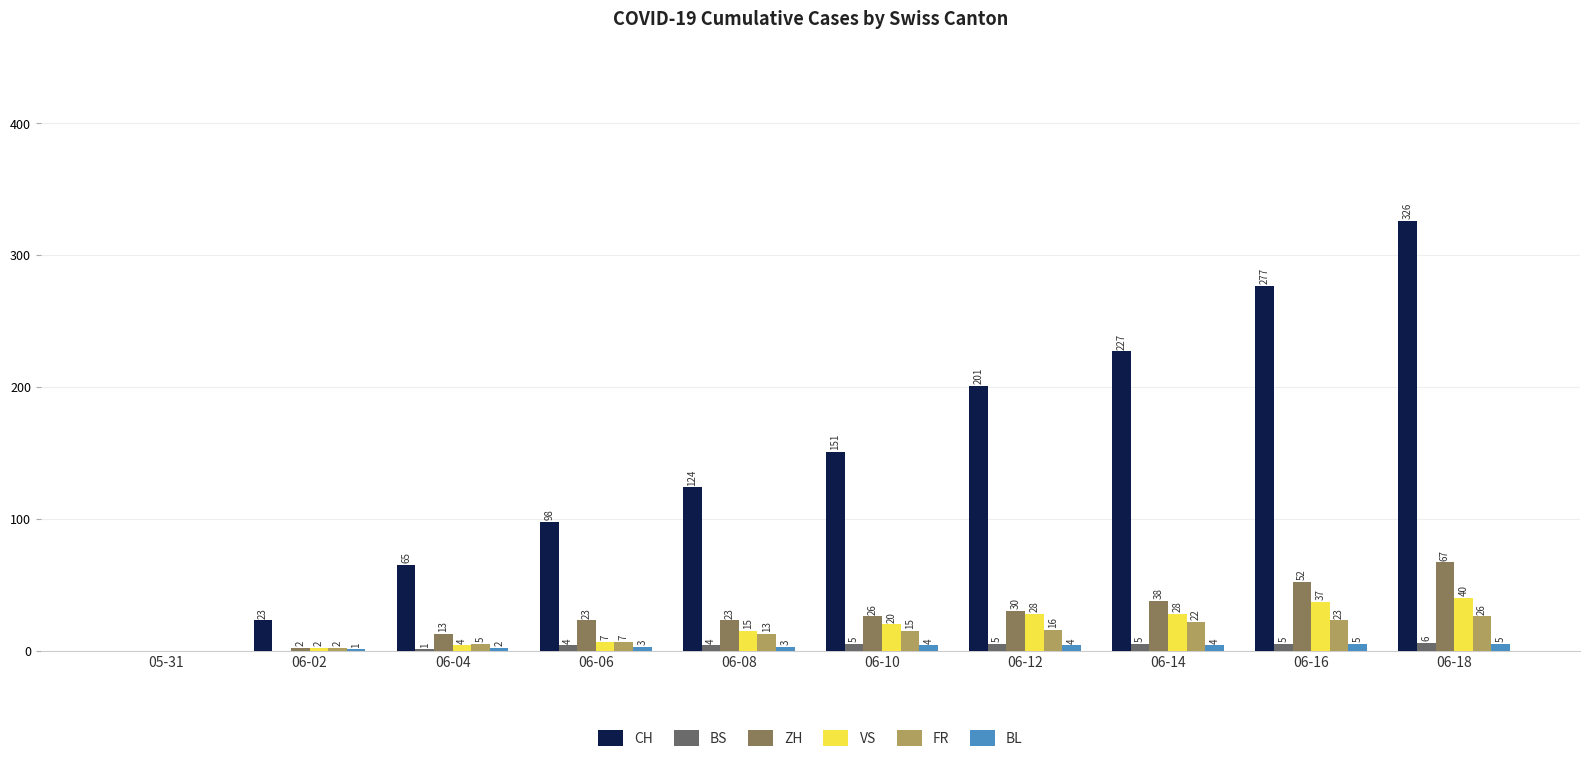

The value of BL at 06-08 is 3. True or false?

True